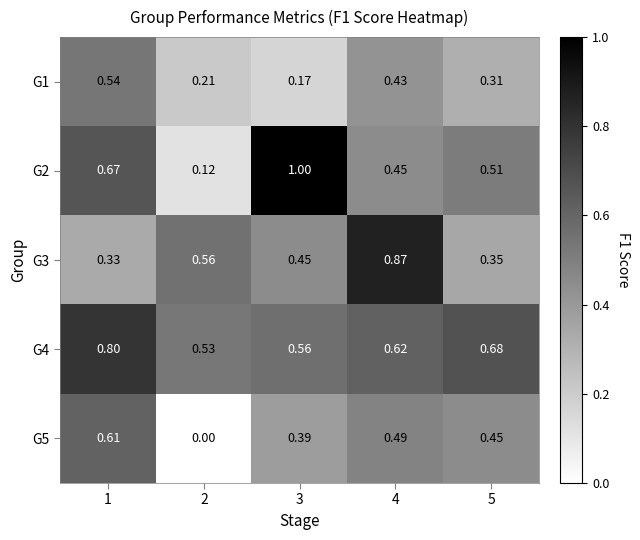

Is the value of G4 at 2 greater than the value of G3 at 1?

Yes